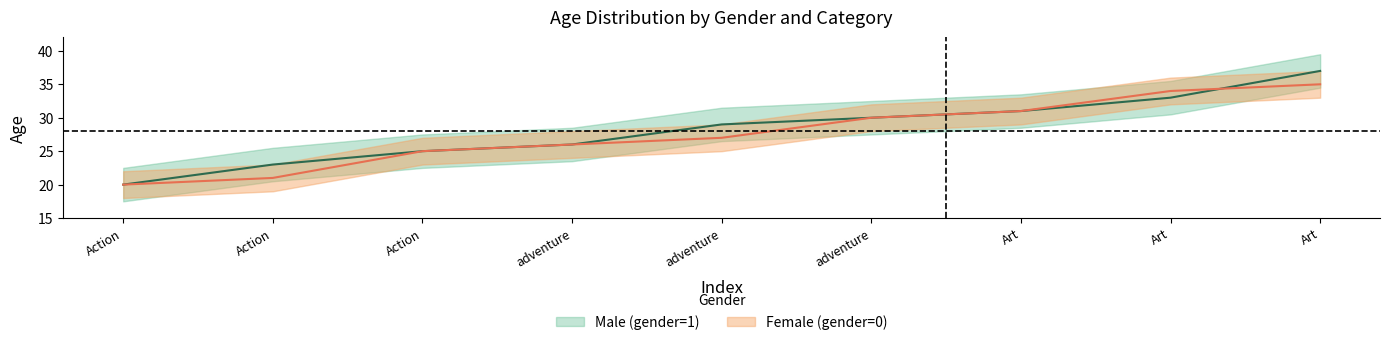

What is the sum of the Female (gender=0) values at Action and Art?

60